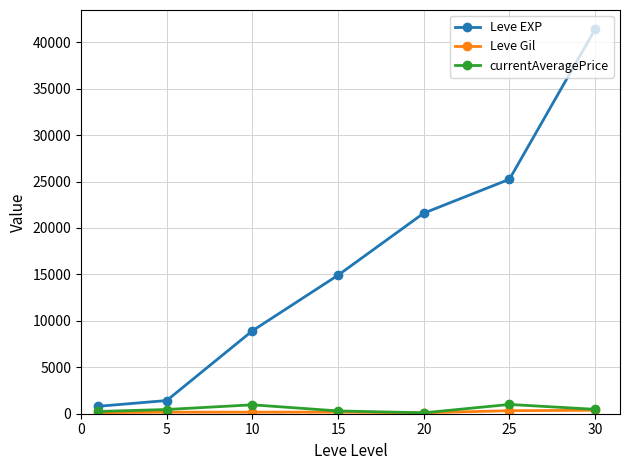

Which series has the largest range (max minus min)?

Leve EXP